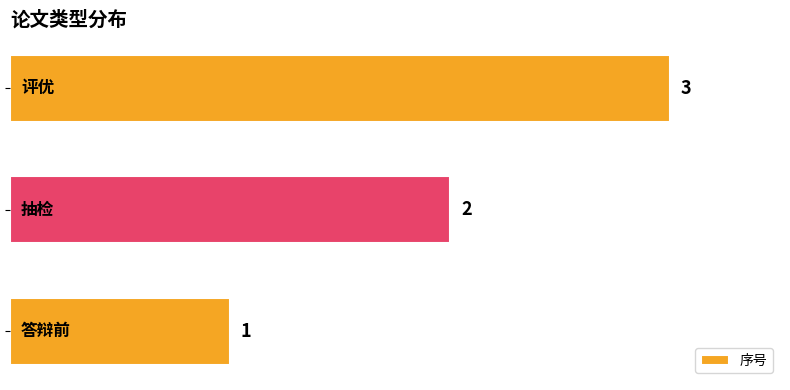

How many values are between 1 and 3?

3